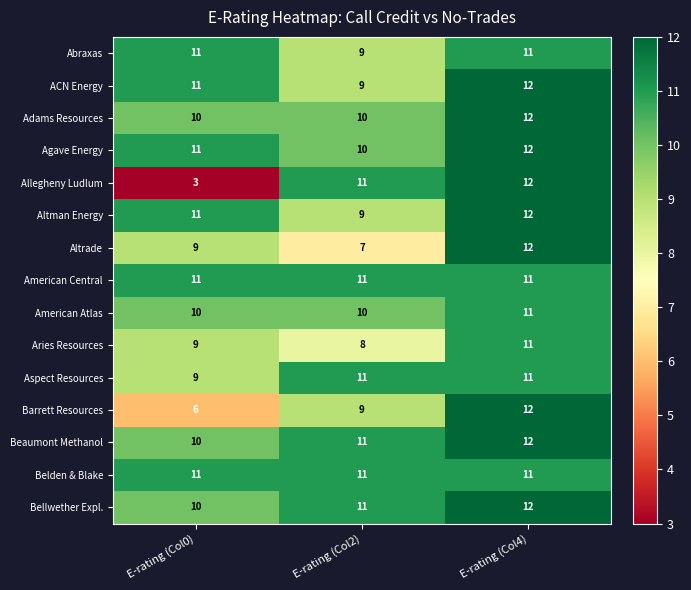

What is the sum of all Altrade values?

28